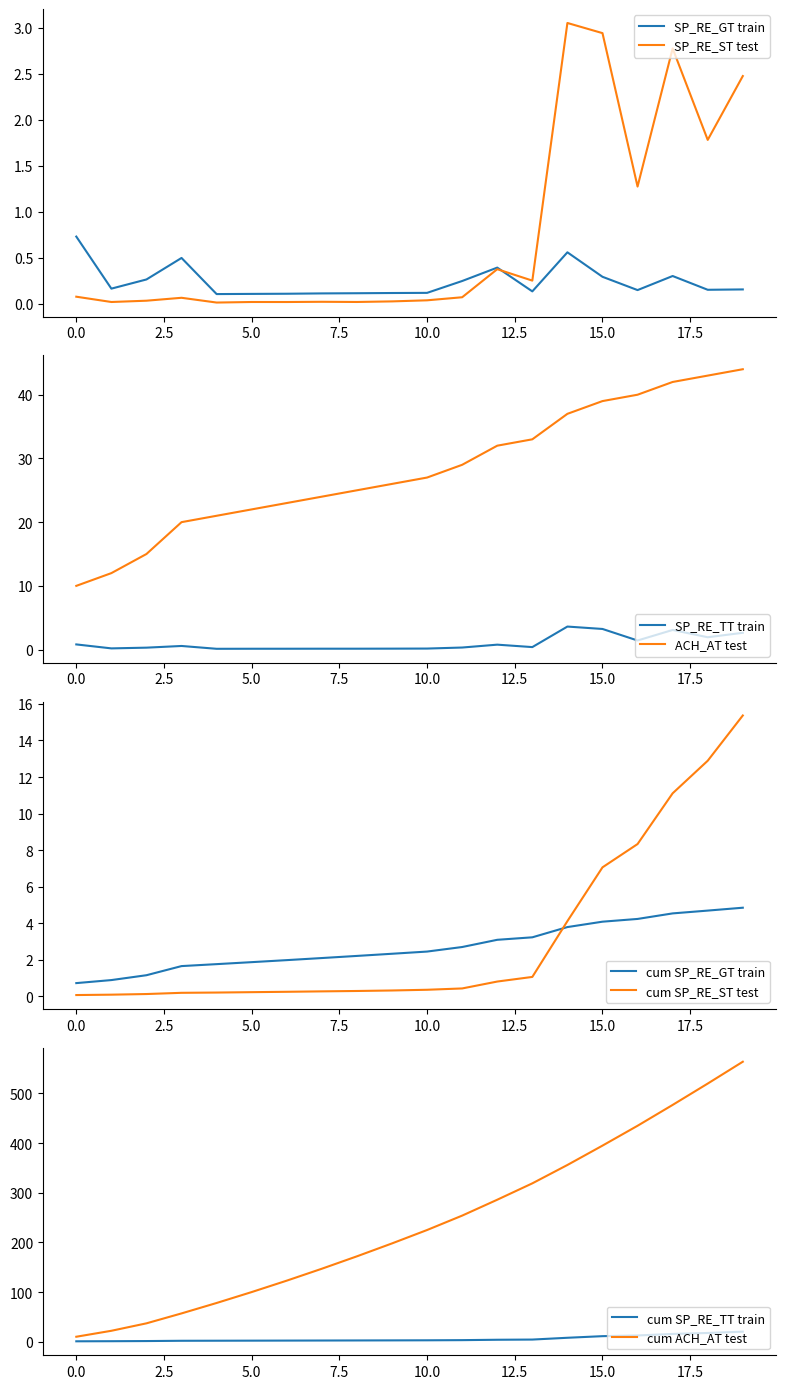

Is the value of ACH_AT at 3 greater than the value of SP_RE_ST at 6?

Yes